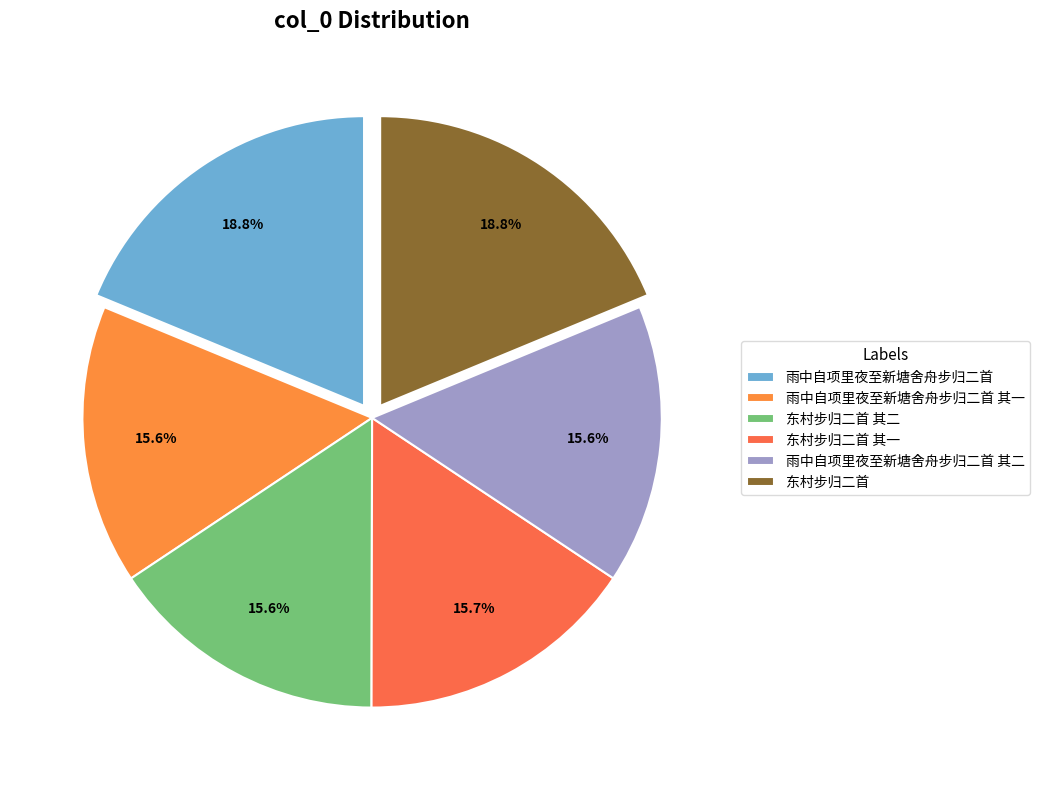

To the nearest percent, what is the difference between the 东村步归二首 其二 and 东村步归二首 slice percentages?

3%